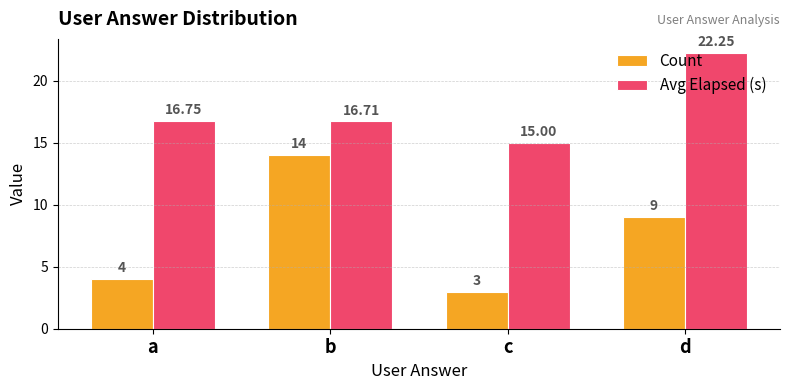

Which series has the widest spread of values?

Count